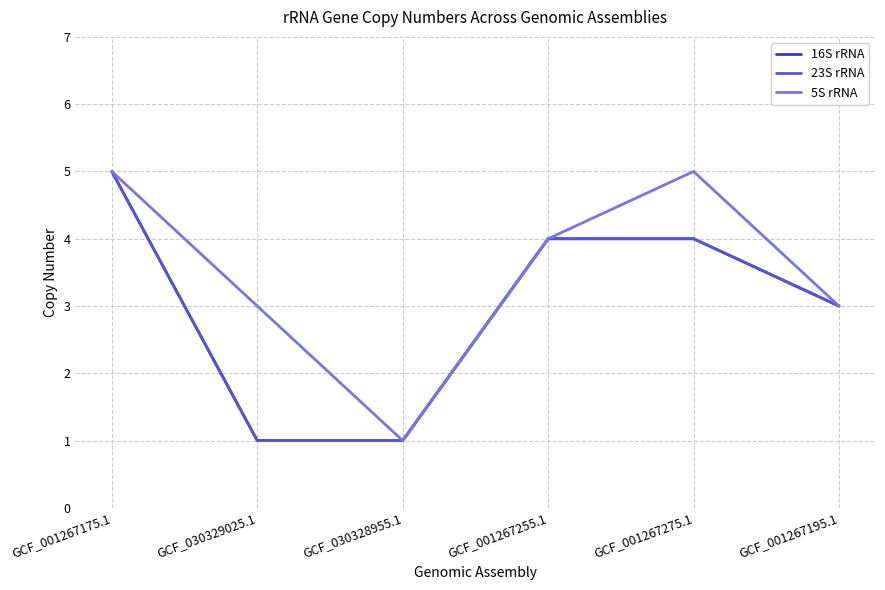

At which category does the chart reach its minimum across all series?

GCF_030329025.1